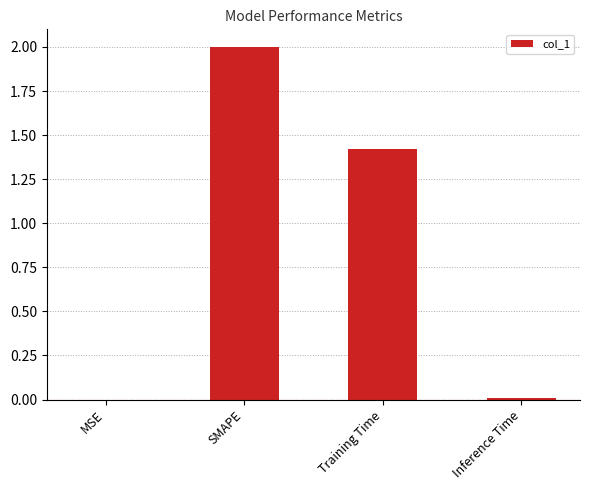

Where is the data nearest to the value 1?

Training Time